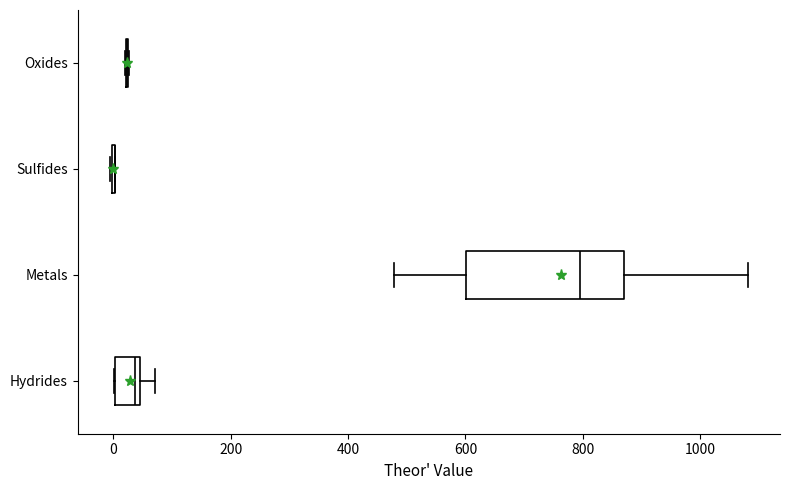

Reading bottom to top, transcribe this box plot: for each box, give where its median line is, the range the box spans, and where its two whiskers end, as read against the x-axis. The values are not printed on the chart, so give them approximately, as read against the axis.

Hydrides: median 40 (just left of the box's right edge), box 0 to 40, whiskers 0 to 80
Metals: median 800, box 600 to 880, whiskers 480 to 1080
Sulfides: box collapsed to a line at 0, whiskers 0 to 0
Oxides: box collapsed to a line at 20, whiskers 20 to 20